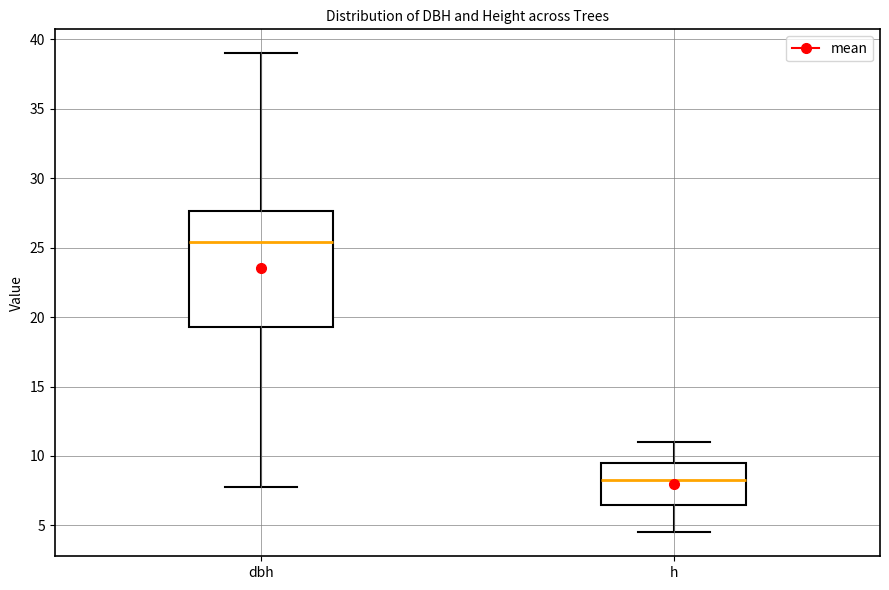

Which box has the lowest median line?

h